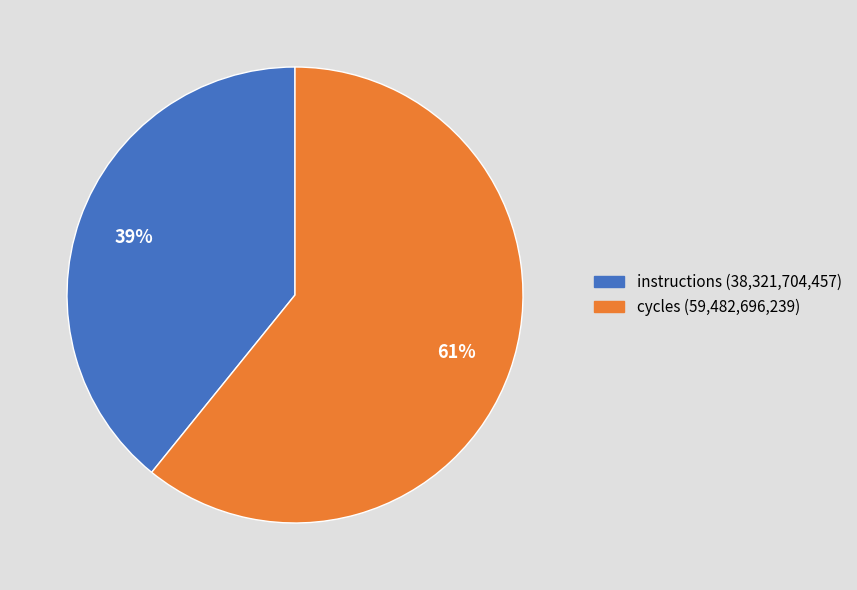

How many slices are in this pie chart?

2